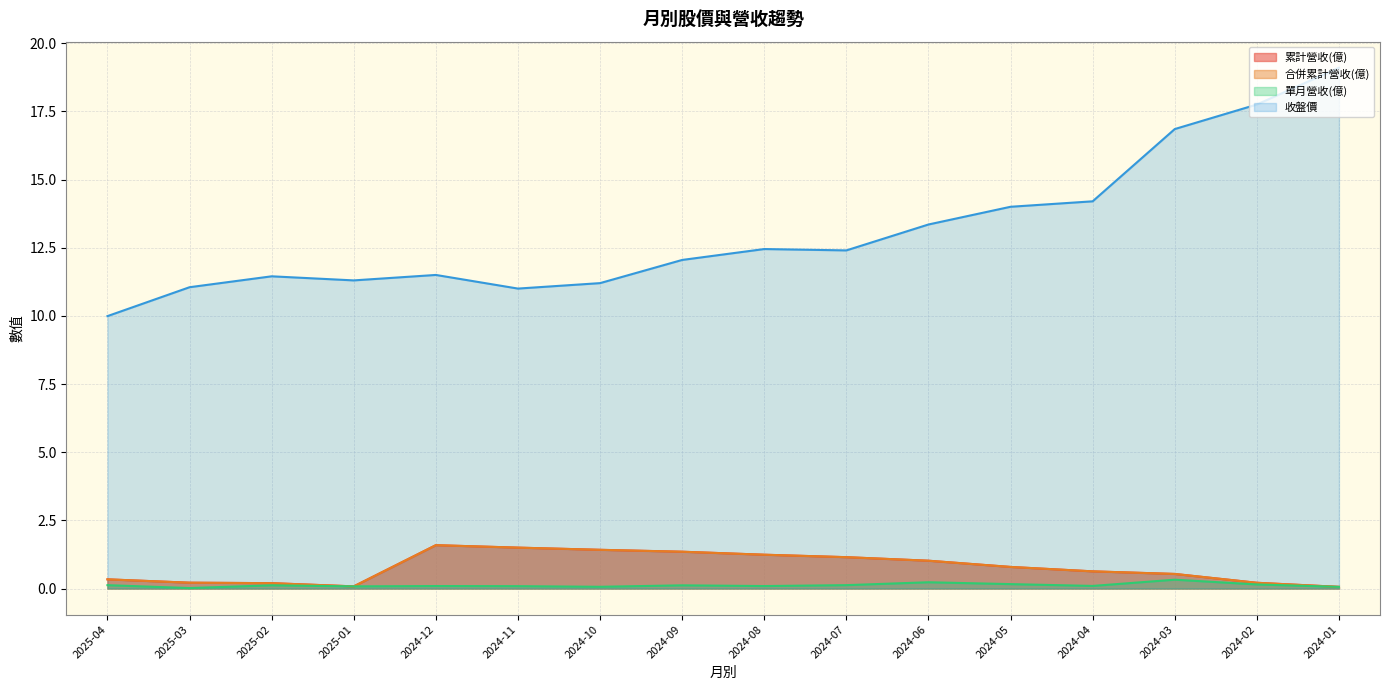

True or false: 合併累計營收(億) and 累計營收(億) intersect in this chart.

False